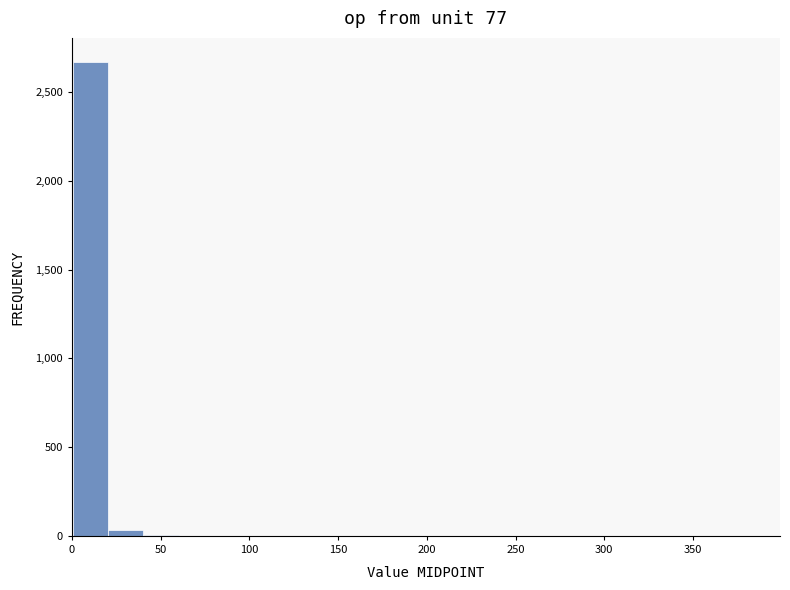

Around what value on the x-axis is the tallest bar? Give the approximate position of its centre, as read against the axis.

10